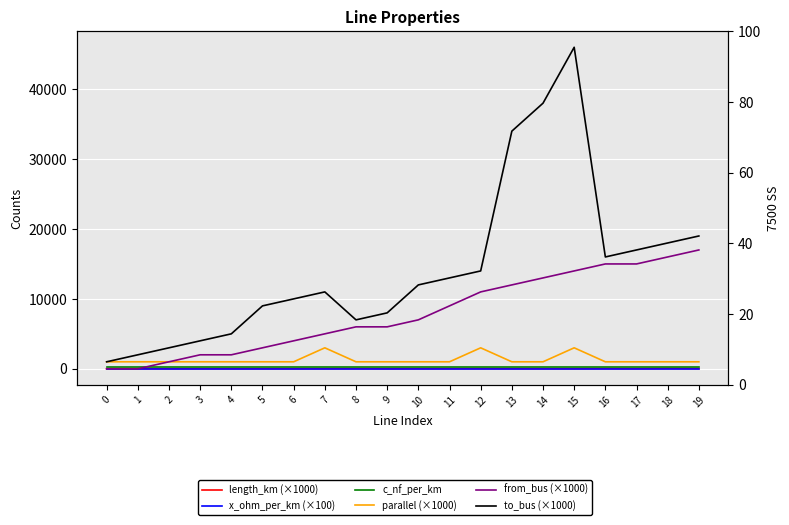

Which has a higher value, 14 or 6?

14